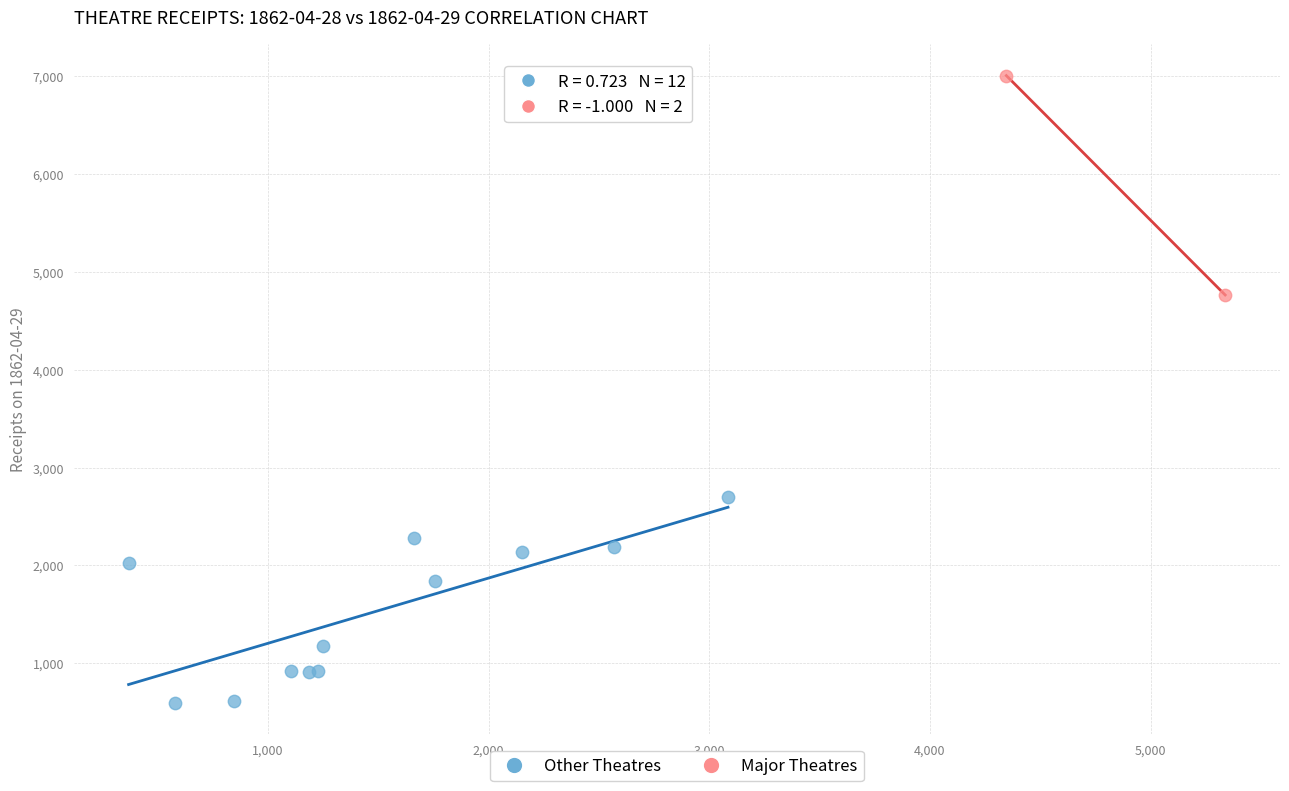

Which series reaches the maximum Y coordinate?

Major Theatres